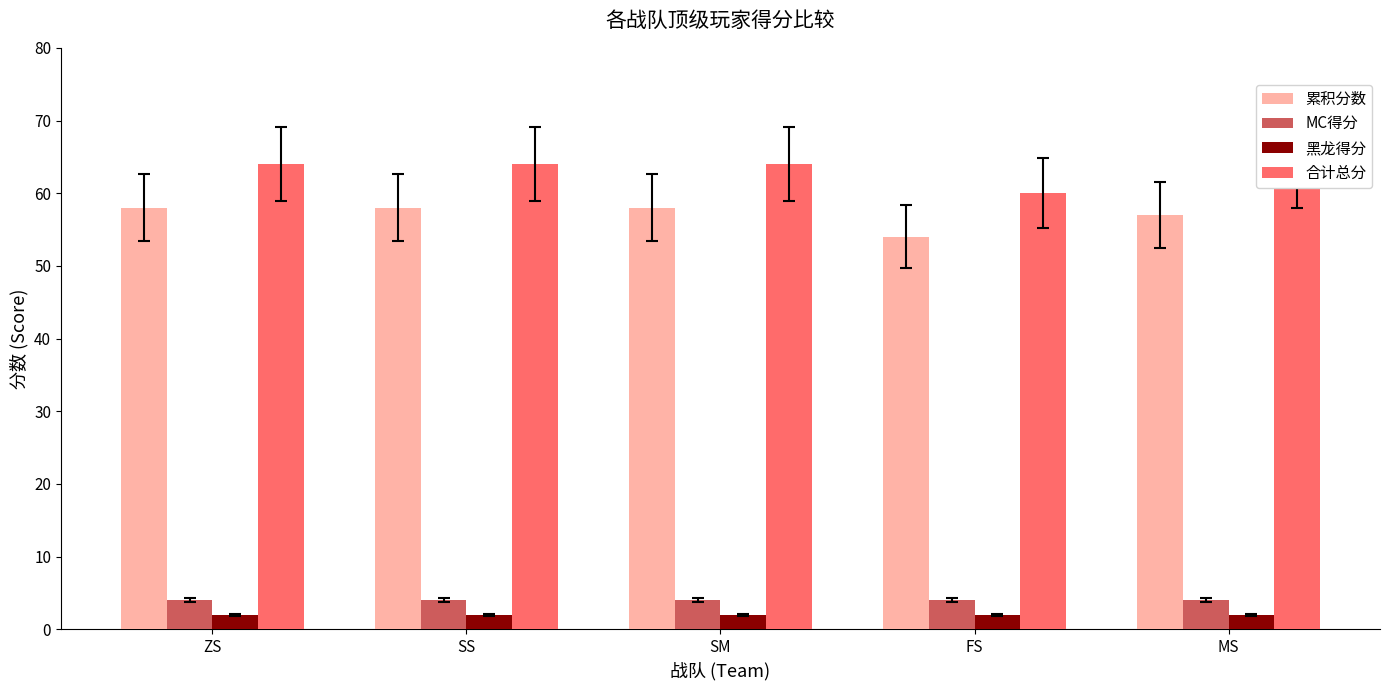

What is the difference between the highest and lowest values at SS?

62